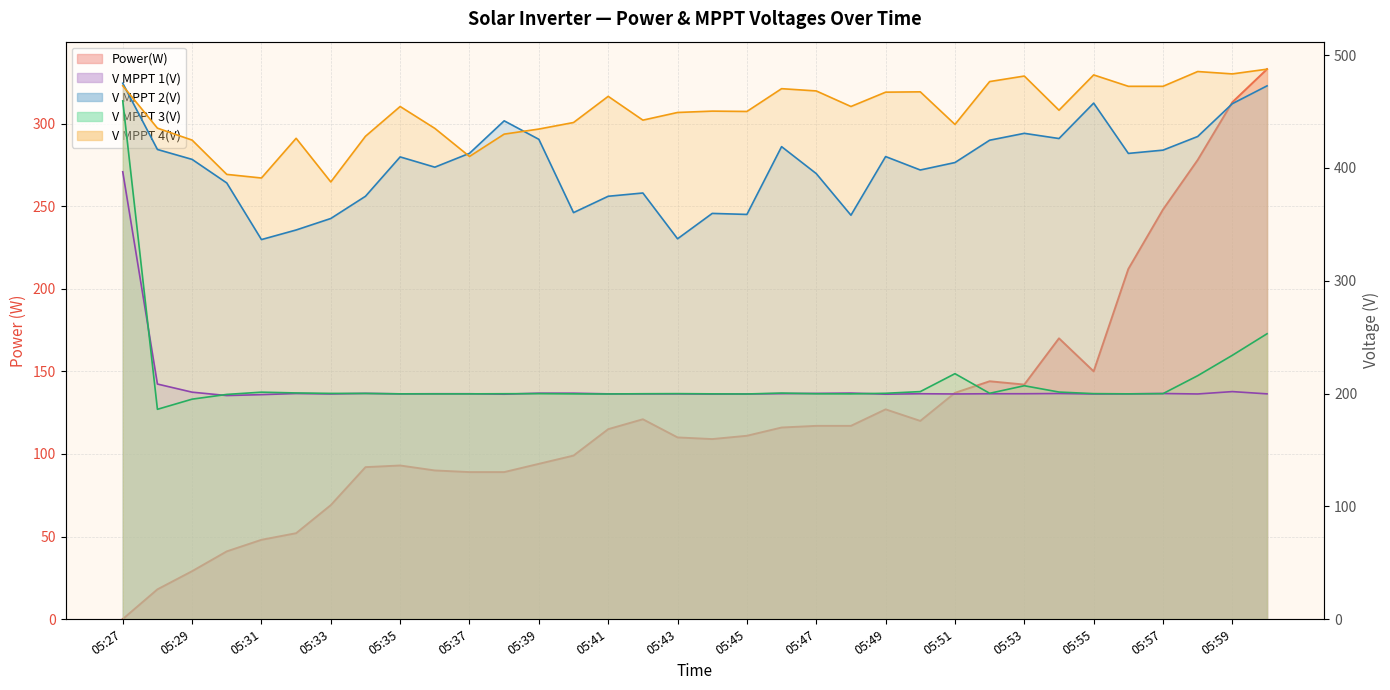

Between 05:56 and 05:57, which series saw the biggest shift?

Power(W)